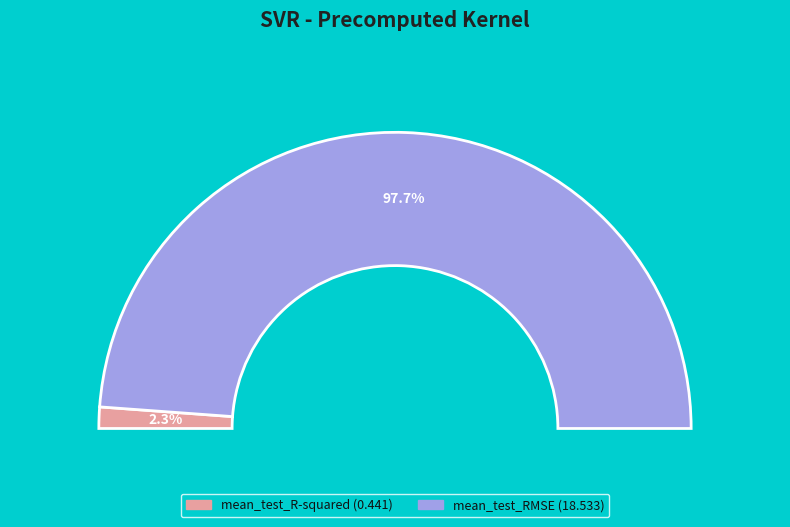

Between mean_test_R-squared and mean_test_RMSE, which is larger?

mean_test_RMSE